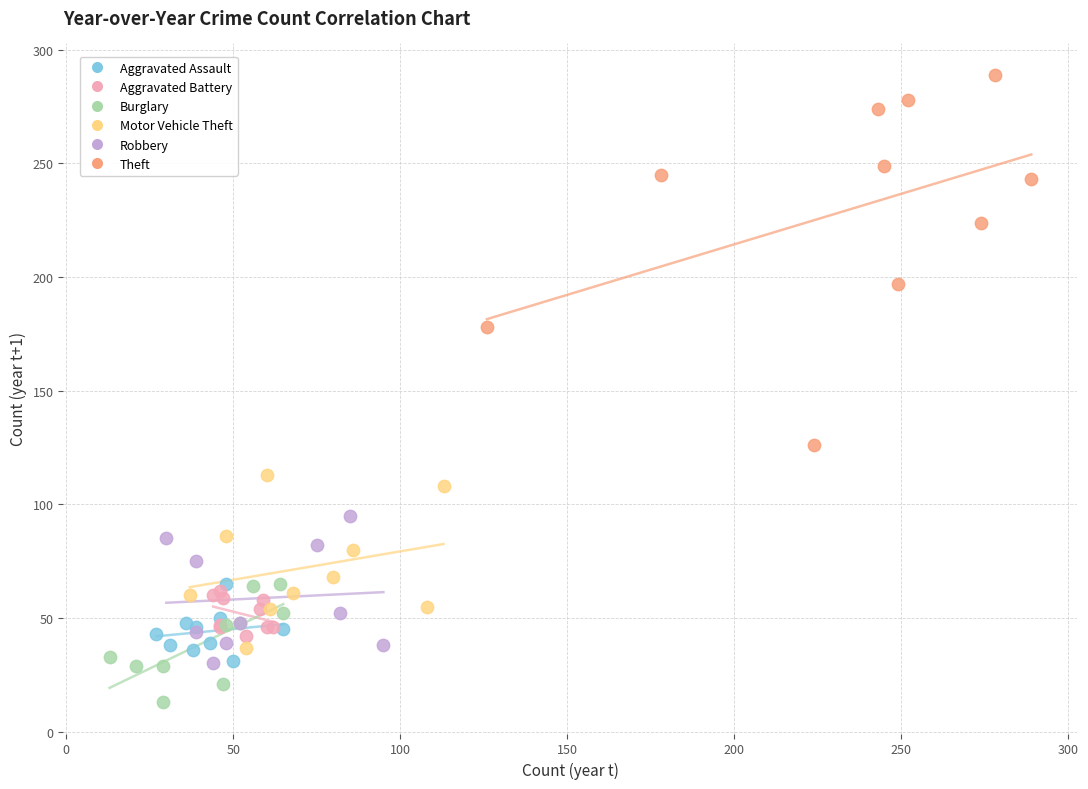

Which series reaches the maximum Y coordinate?

Theft